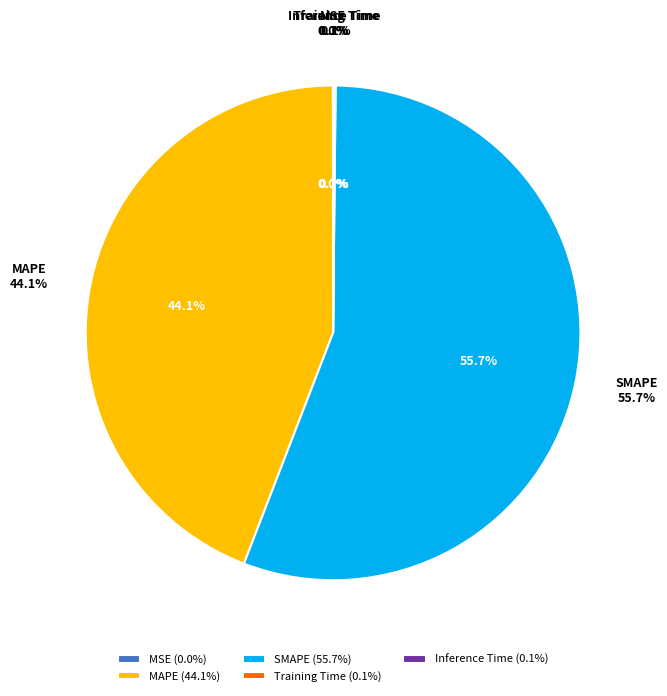

Which category has the biggest portion of the pie?

SMAPE